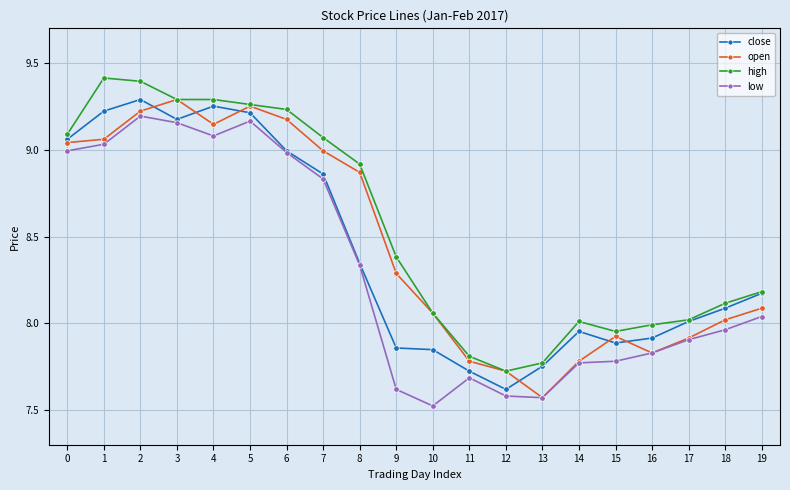

What is the spread (max minus min) of values at 8?

0.6